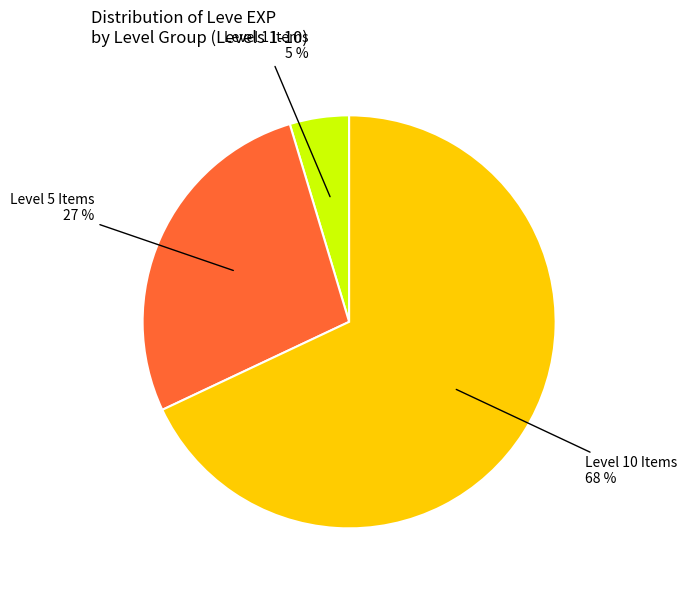

To the nearest percent, what is the difference between the largest and smallest slice percentages?

63%